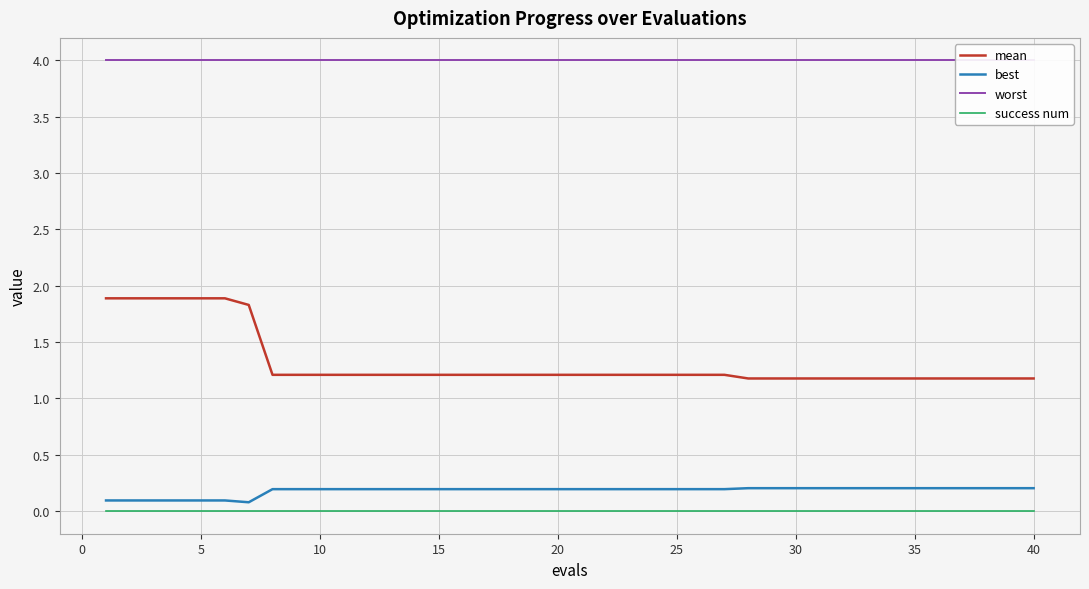

At how many categories does at least one series exceed 0?

40